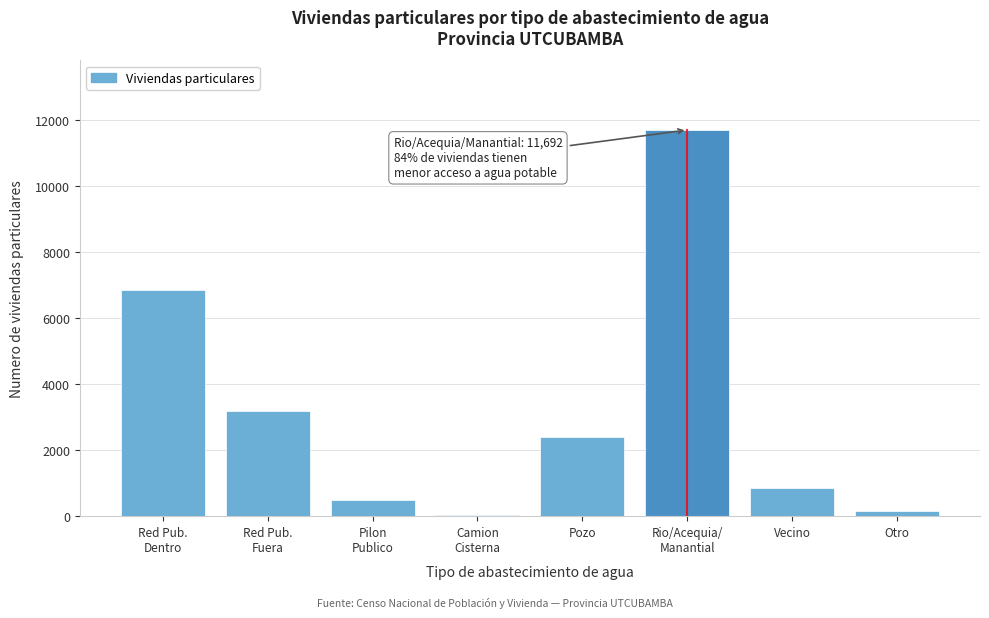

What is the sum of all values?

25611